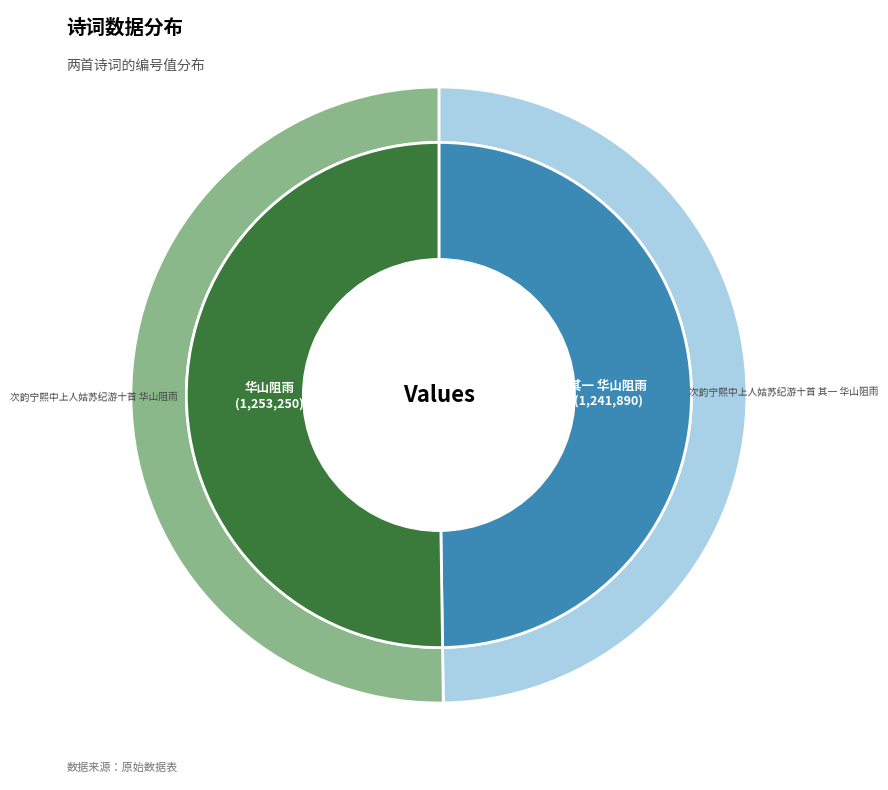

What is the smallest slice in the pie chart?

次韵宁熙中上人姑苏纪游十首 其一 华山阻雨